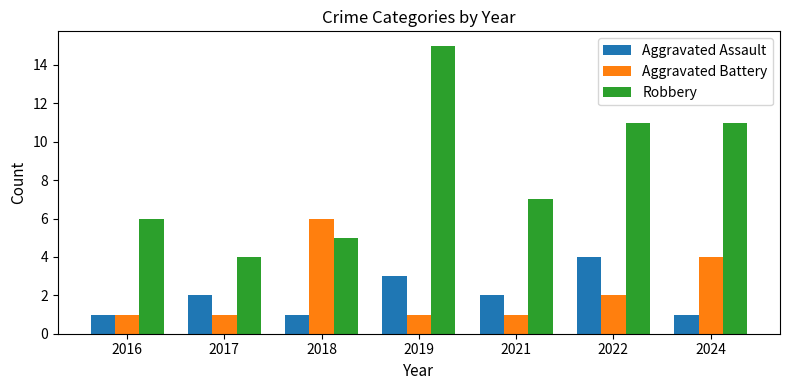

What is the total value across all series at 2024?

16